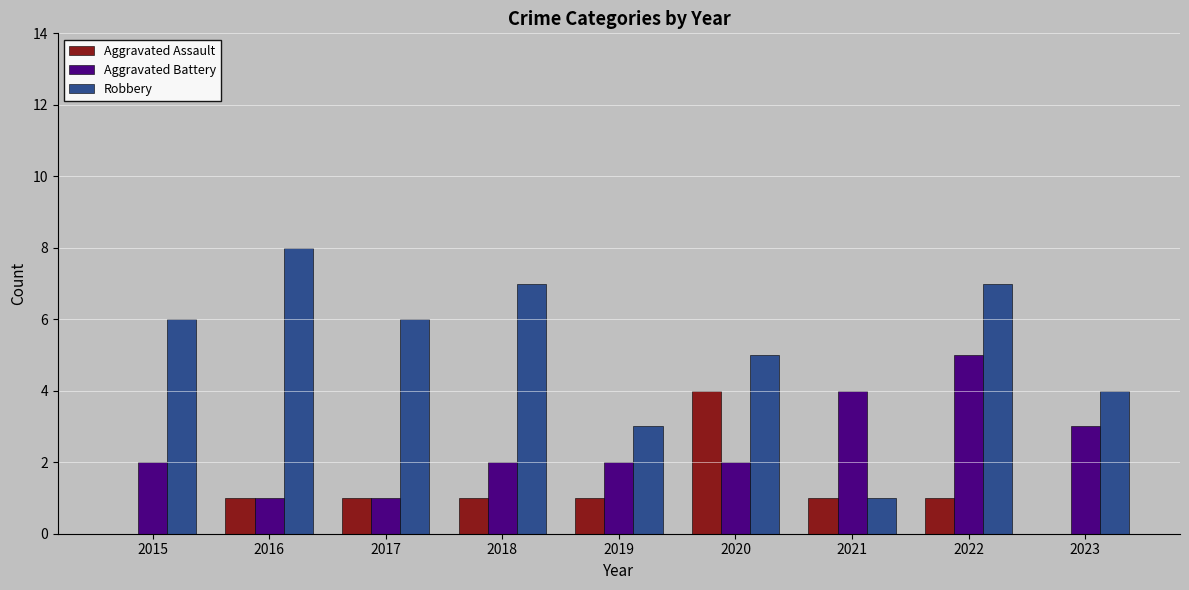

What is the sum of the Aggravated Battery values at 2022 and 2023?

8